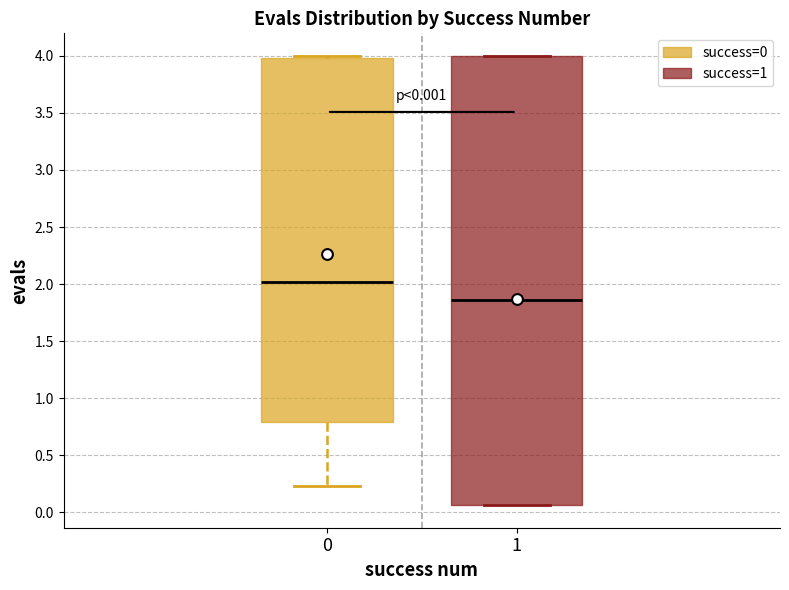

Comparing the boxes themselves (not the whiskers), which one is the tallest?

1